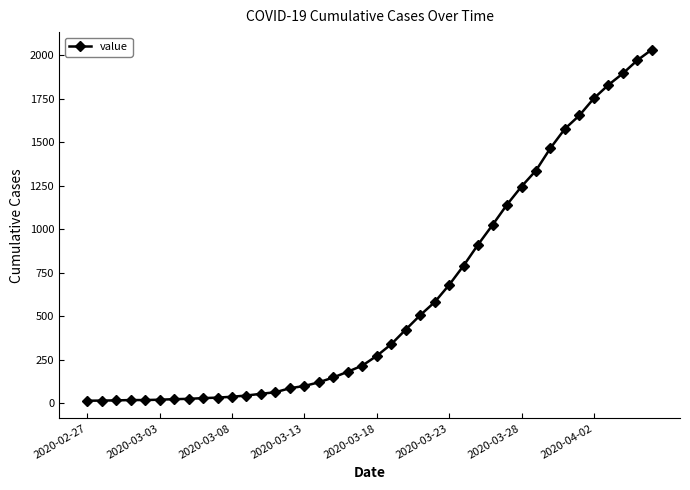

What is the maximum value shown in the chart?

2032